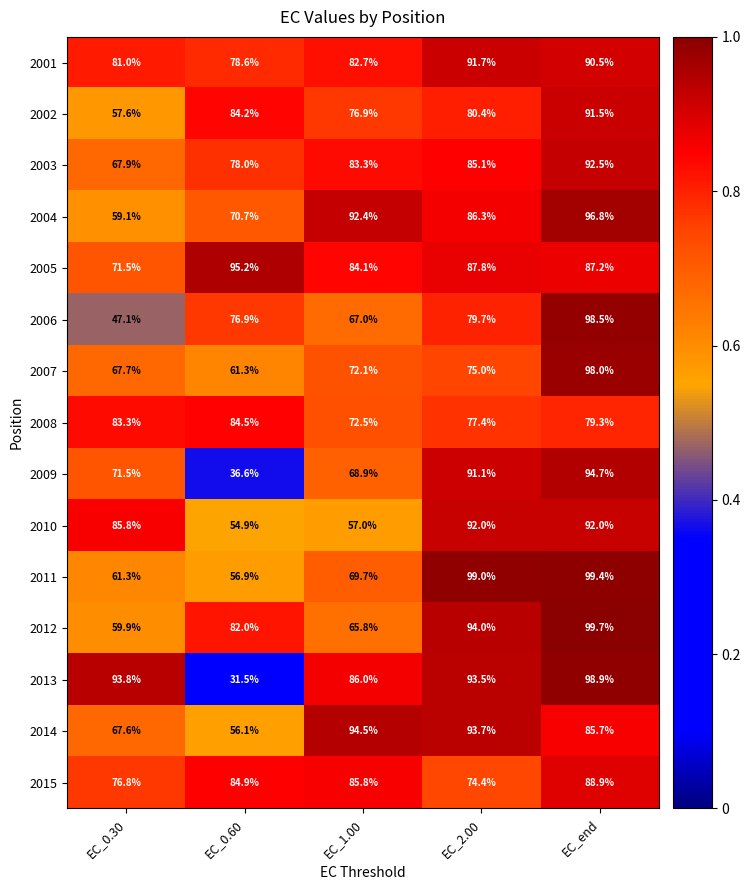

What is the average value of the 2013 series?

80.7